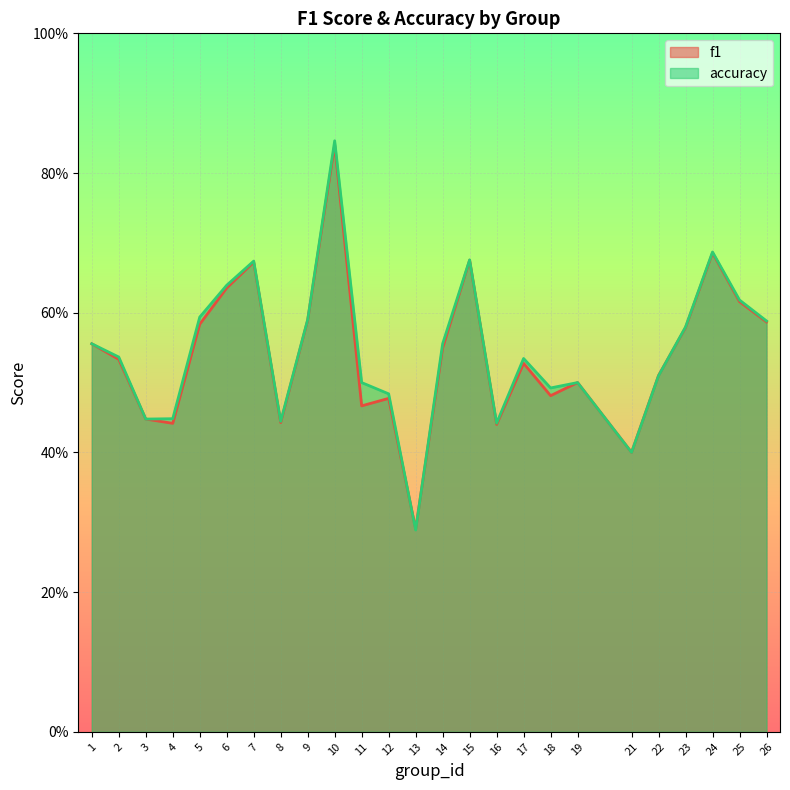

At which category is the sum across all series the highest?

10